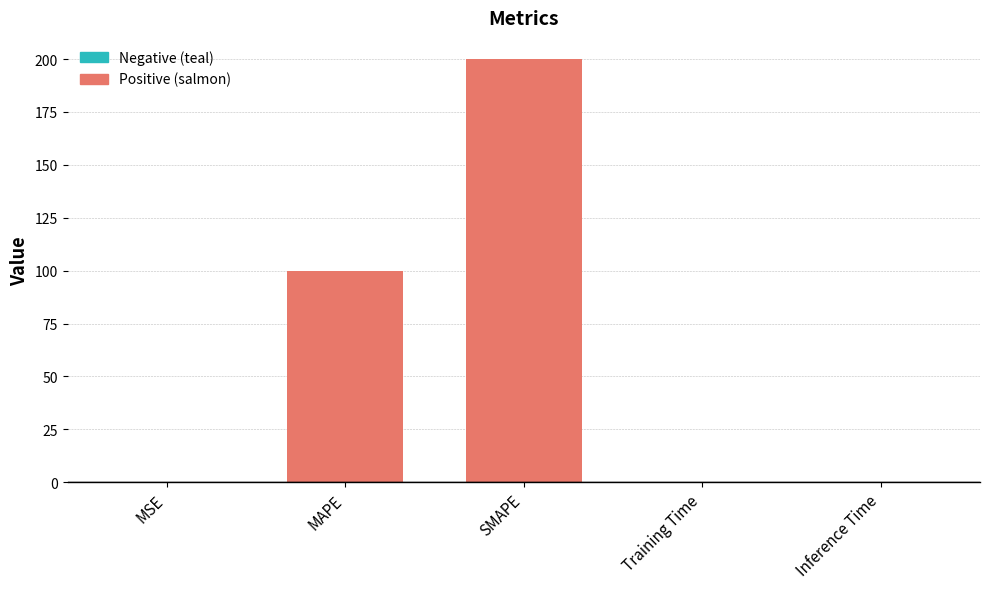

Which label corresponds to the largest value in the chart?

SMAPE